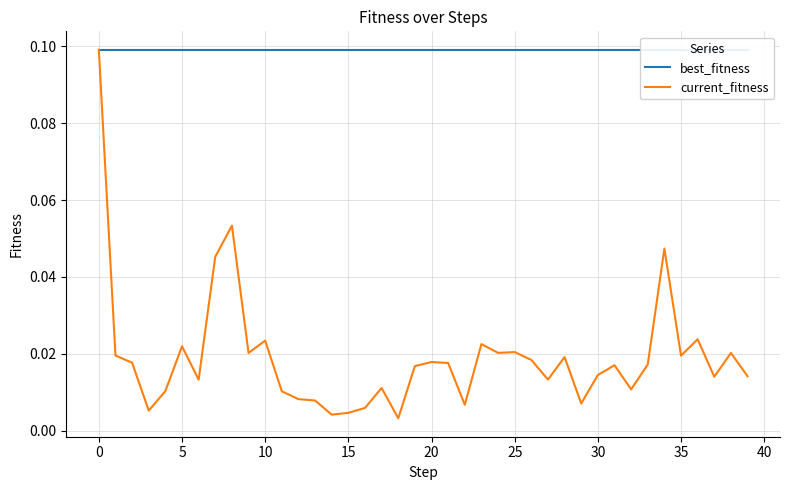

List the series in order of their overall mean, highest first.

best_fitness, current_fitness